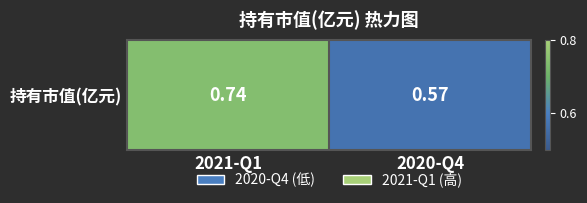

Count the values in the range 0 to 1.

2